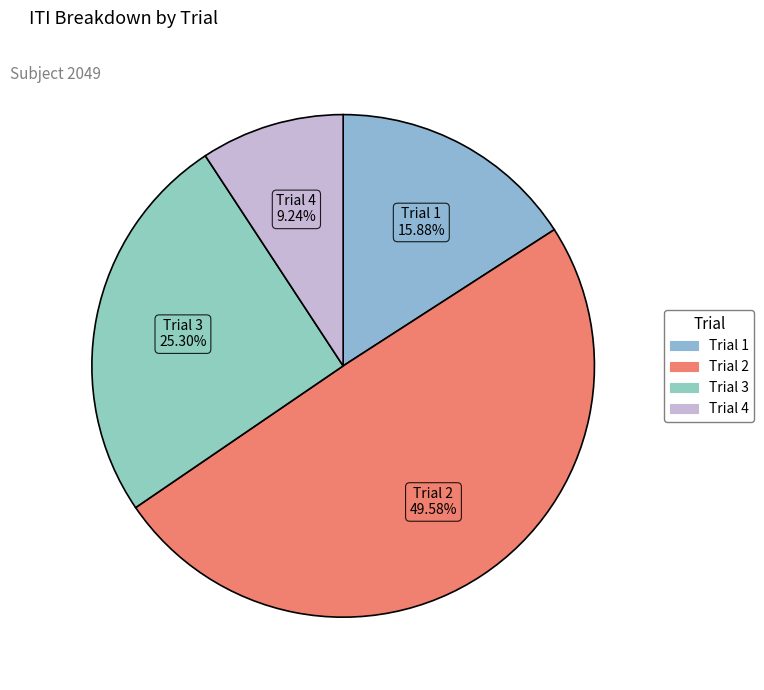

How many segments does this pie chart have?

4